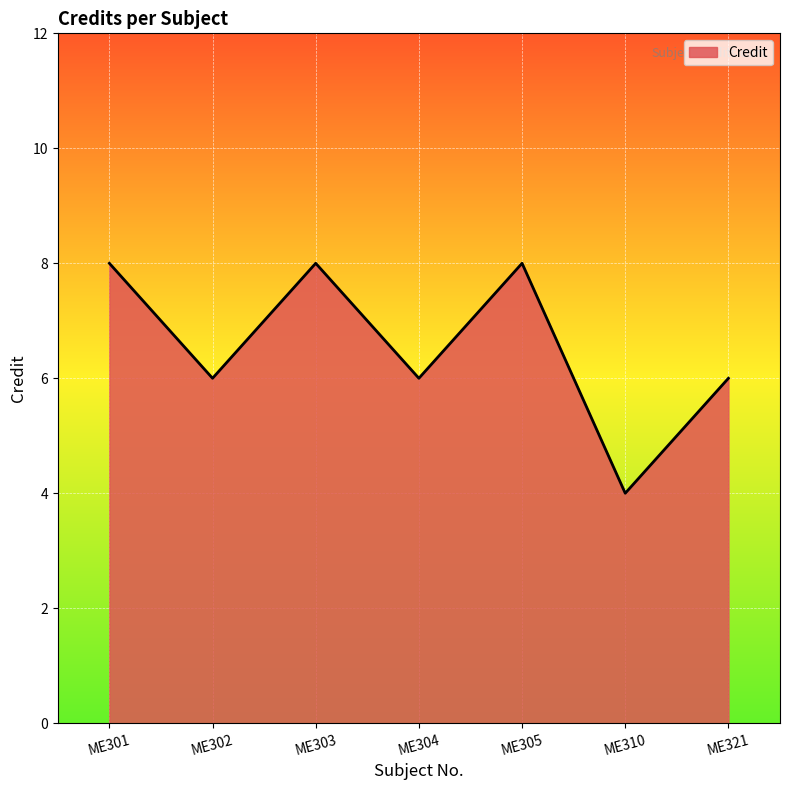

How many categories are shown in the chart?

7